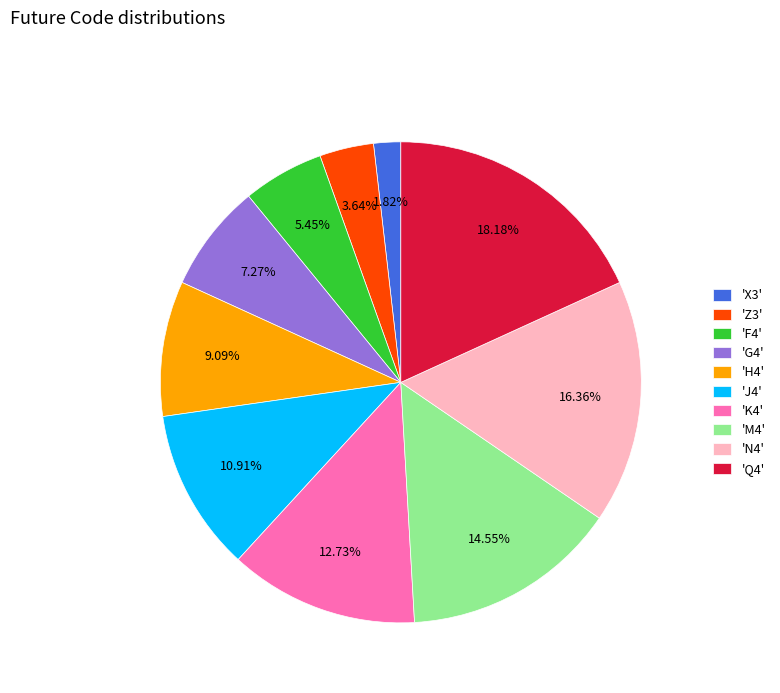

Does any single category account for the majority?

No